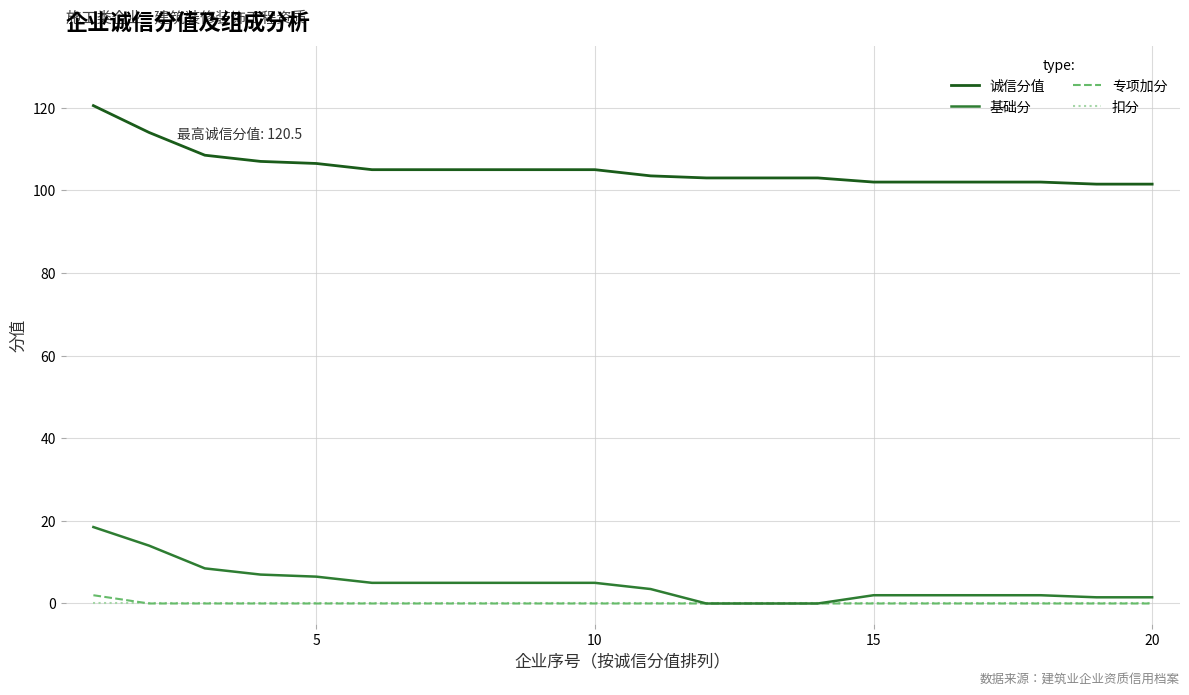

Does the chart have visible grid lines?

Yes